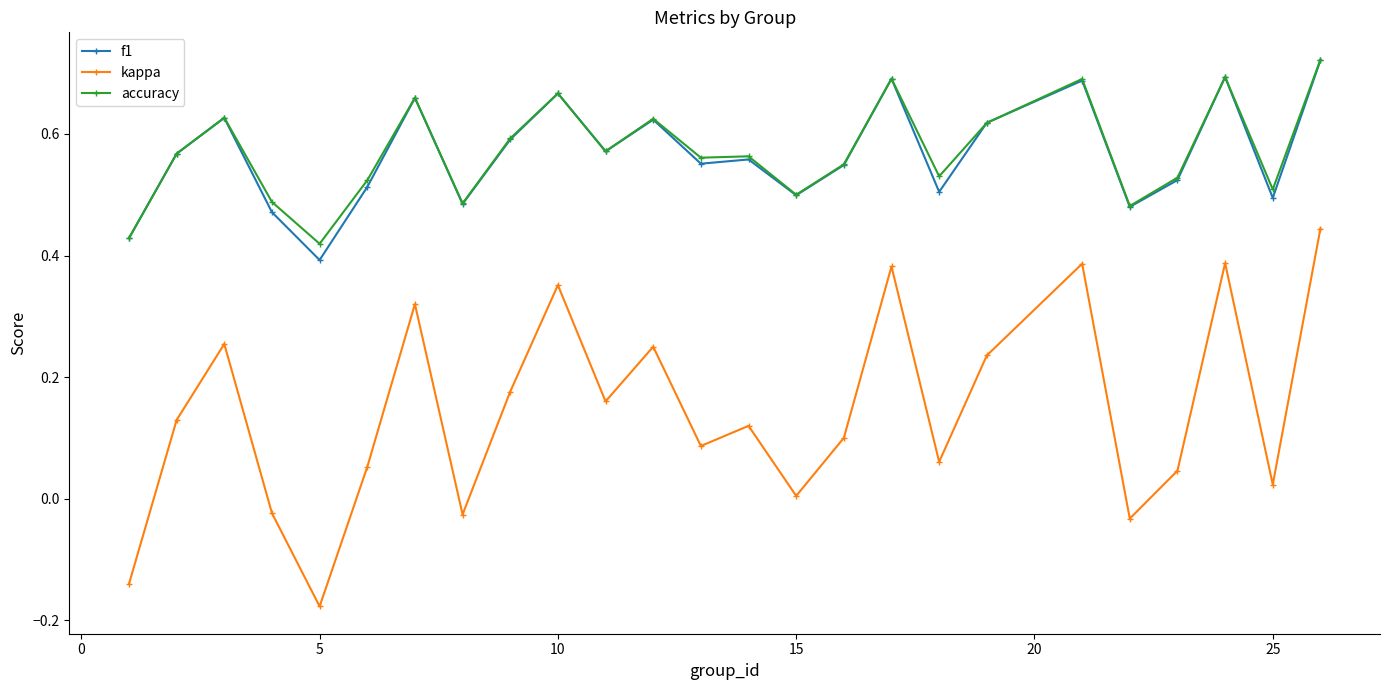

True or false: accuracy and kappa cross at least once.

False